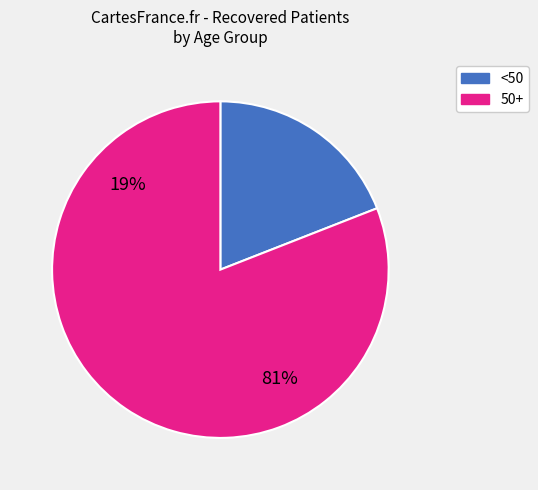

The 25-29 slice represents 10% of the pie. True or false?

False